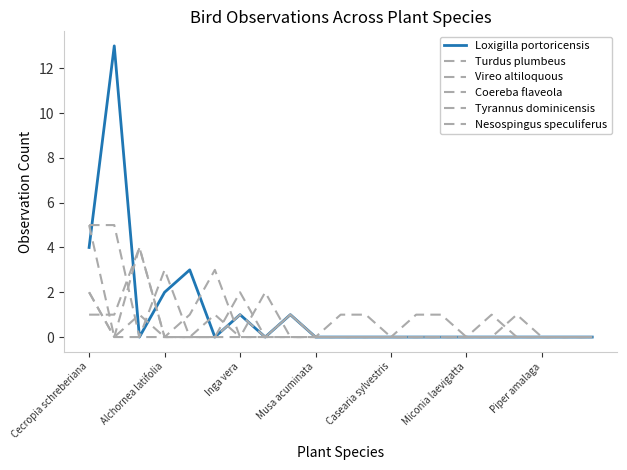

How many lines are shown in the chart?

6